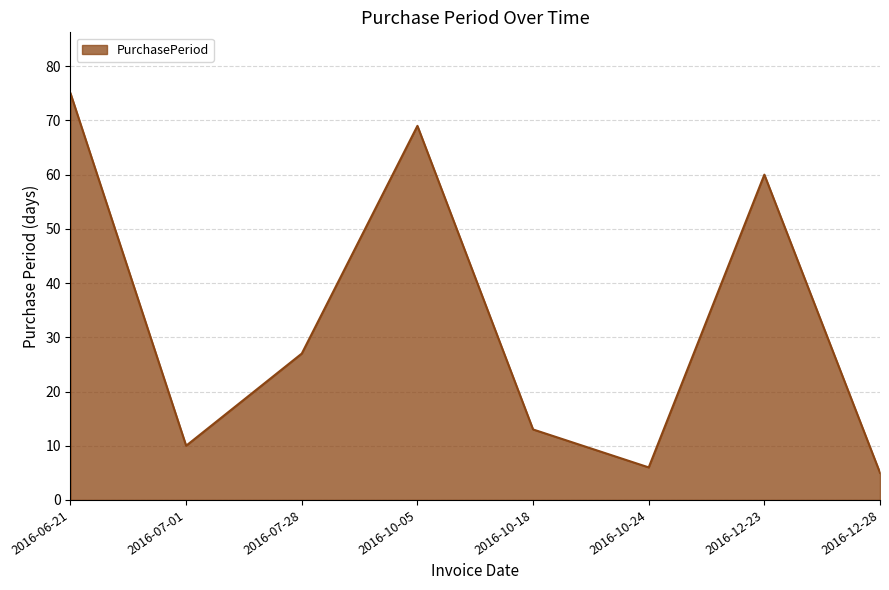

What is the minimum value shown in the chart?

5